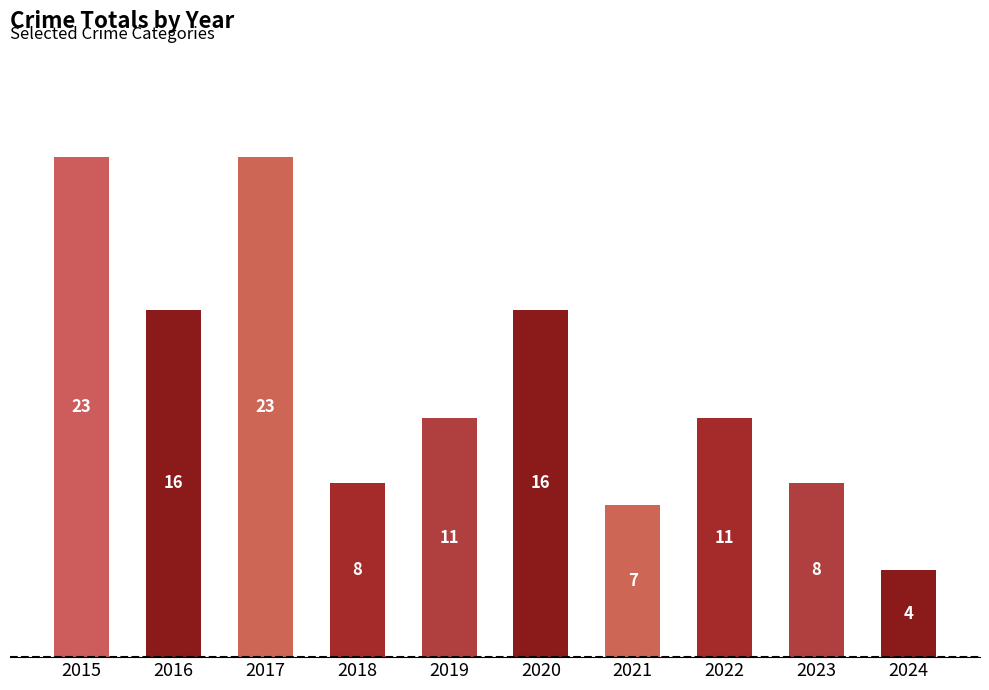

What value does the data have at 2021?

7